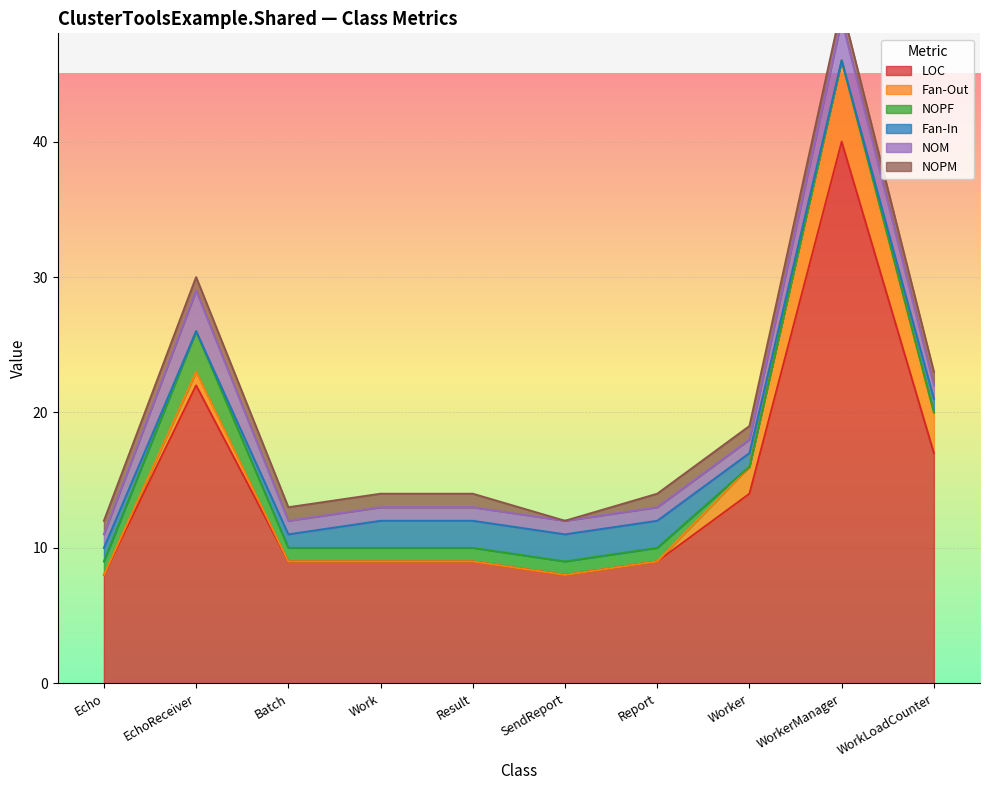

At Worker, list the series in order from largest to smallest.

LOC, Fan-Out, Fan-In, NOM, NOPM, NOPF